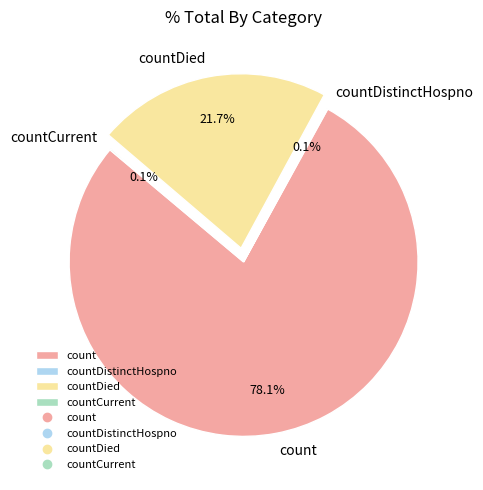

Approximately how many times larger is the value at countDied compared to count?

0.3